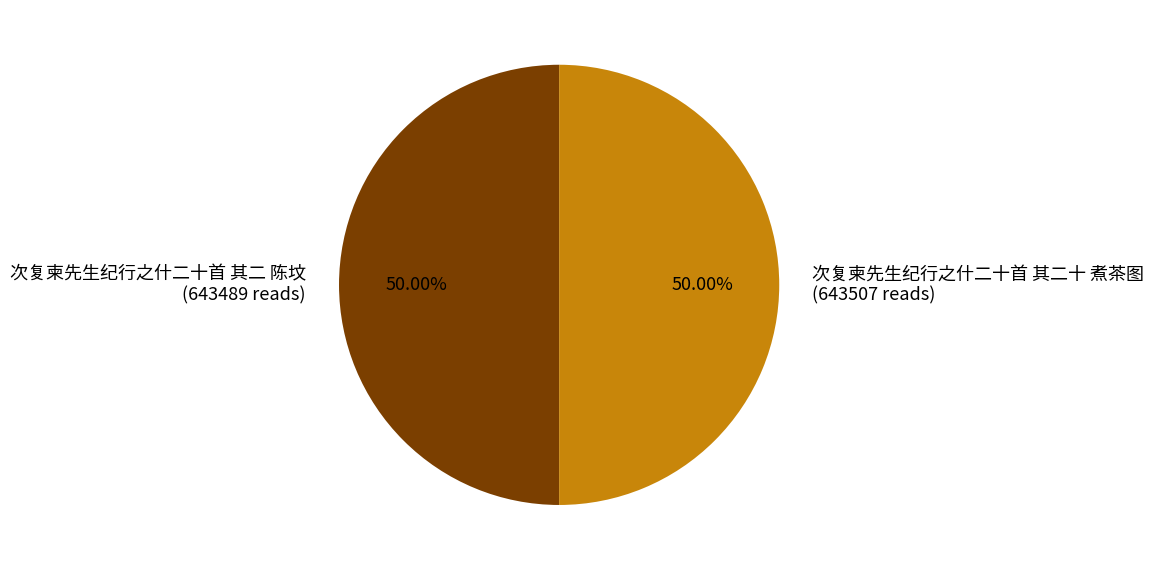

How many segments does this pie chart have?

2